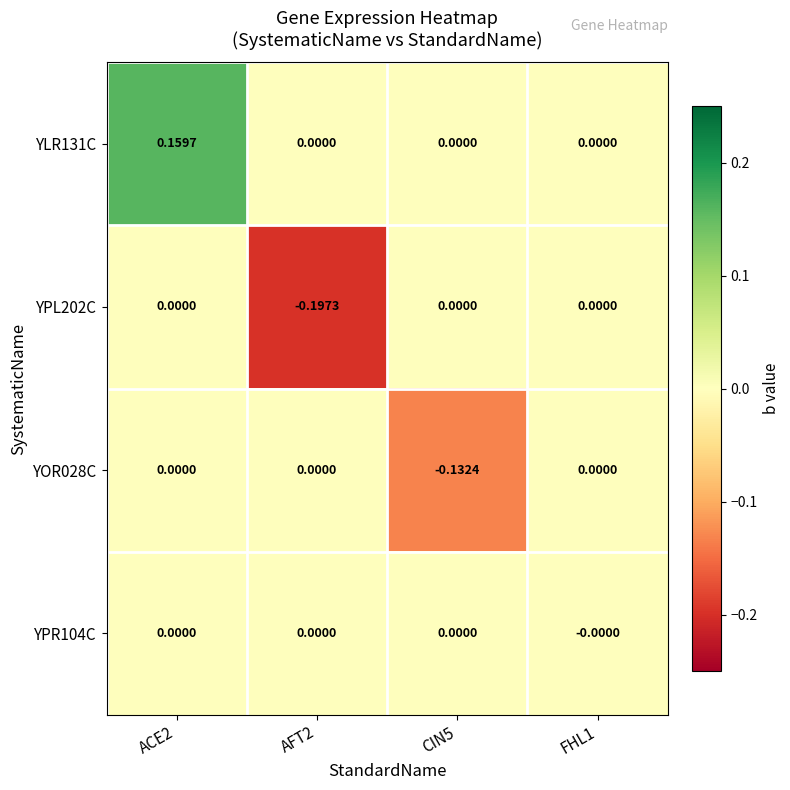

Between ACE2 and FHL1, which series saw the biggest shift?

YLR131C